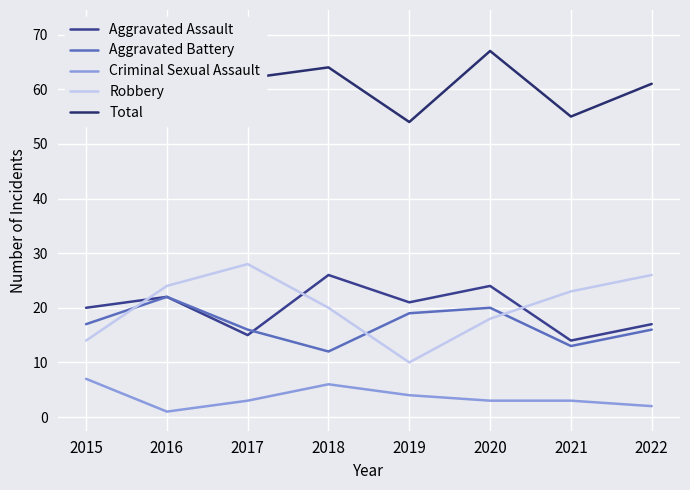

What is the average value of the Total series?

62